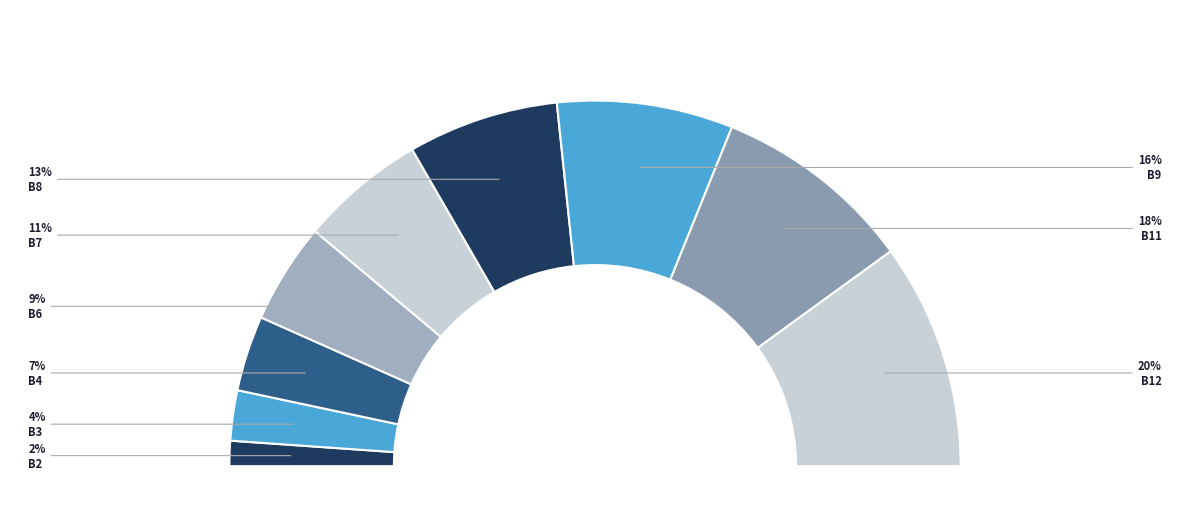

Which slice is the smallest?

B2